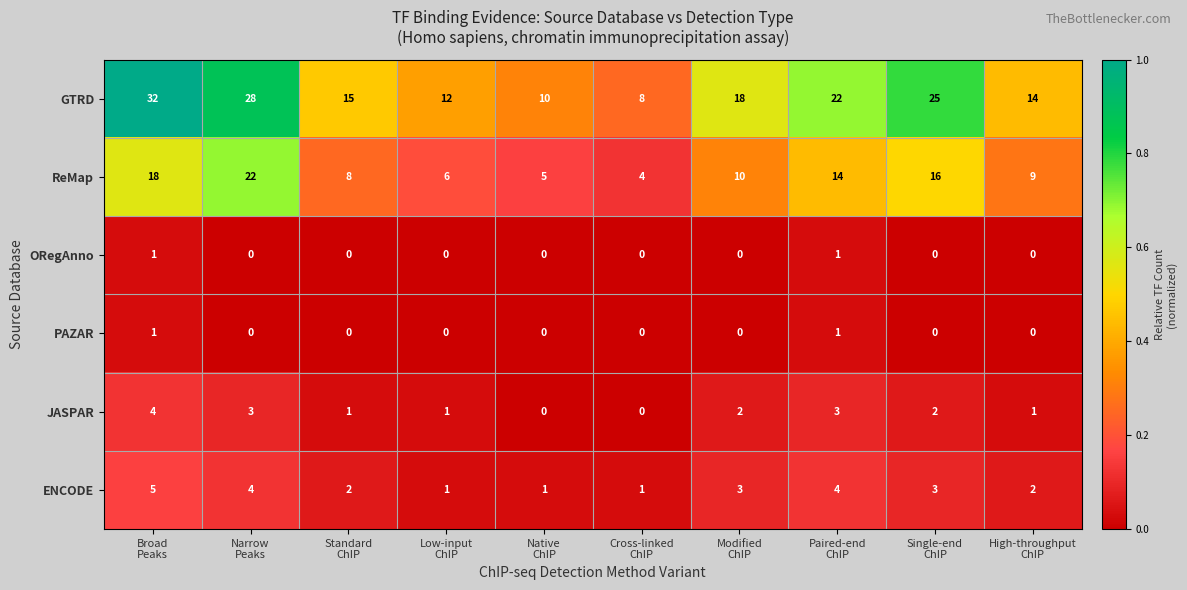

Count the PAZAR values in the range 0 to 1.

10